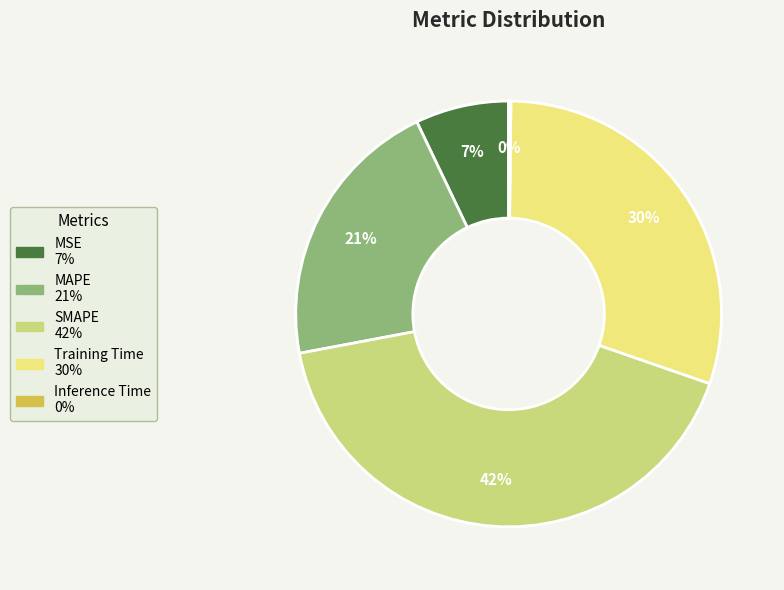

Which slice is the largest?

SMAPE